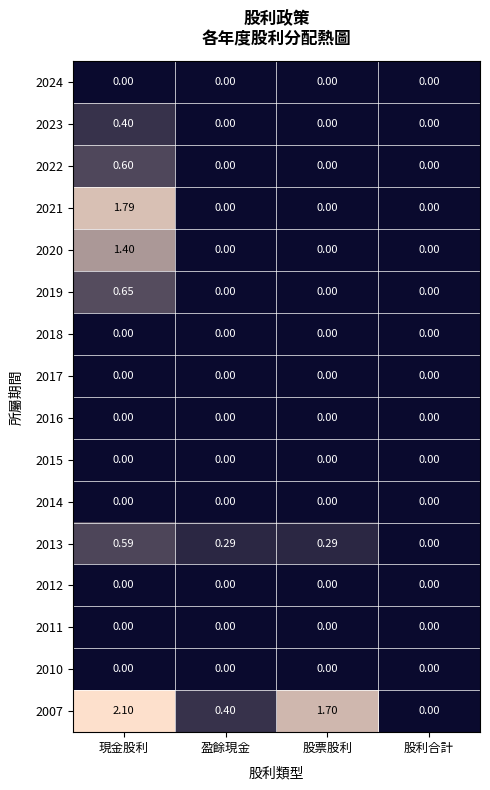

Between 股票股利 and 股利合計, which series saw the biggest shift?

2007